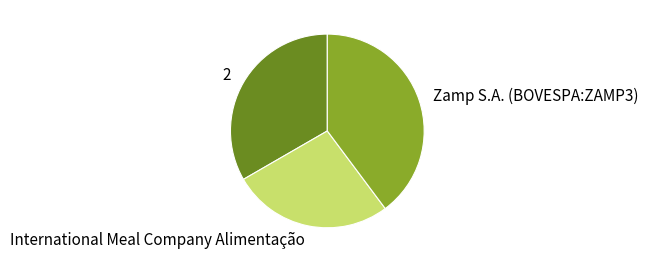

What is the smallest slice in the pie chart?

International Meal Company Alimentação